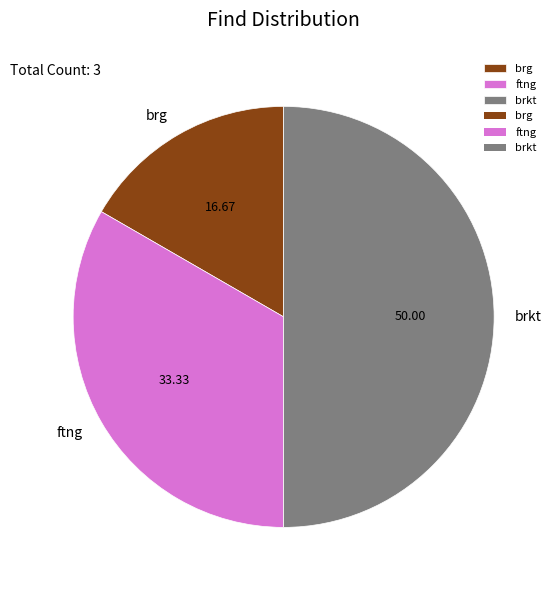

Does brg represent more than half of the total?

No